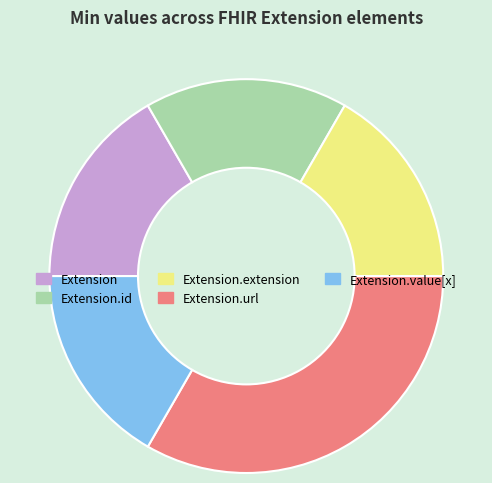

Which category has the biggest portion of the pie?

Extension.url